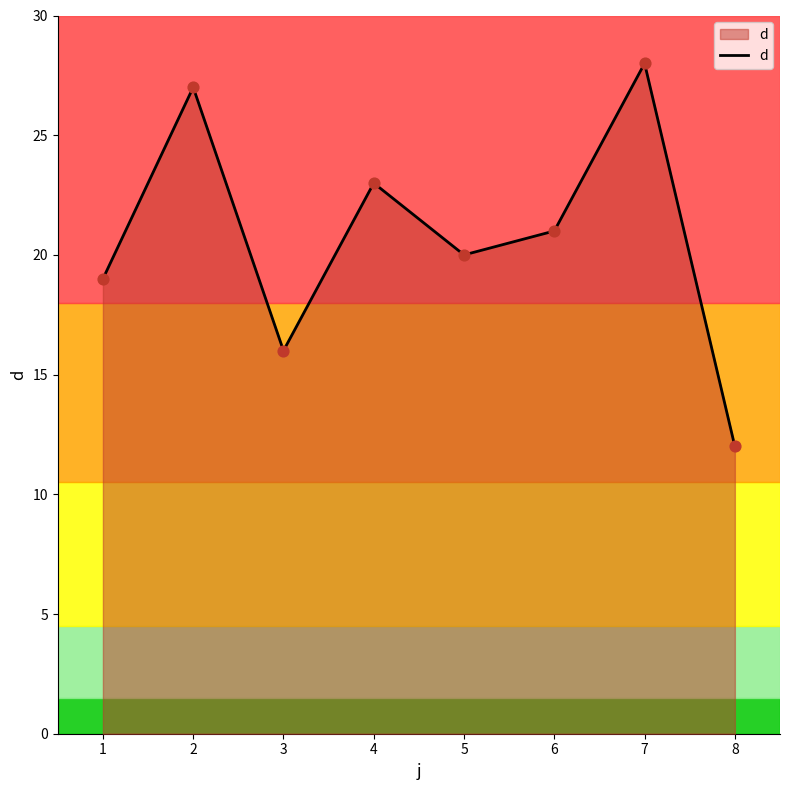

Which has a higher value, 2 or 4?

2